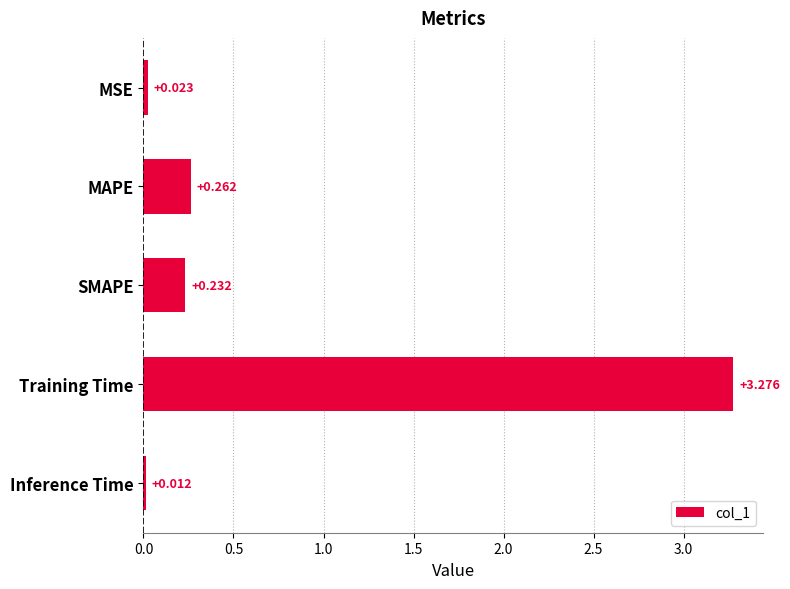

At which category does the chart reach its minimum across all series?

Inference Time